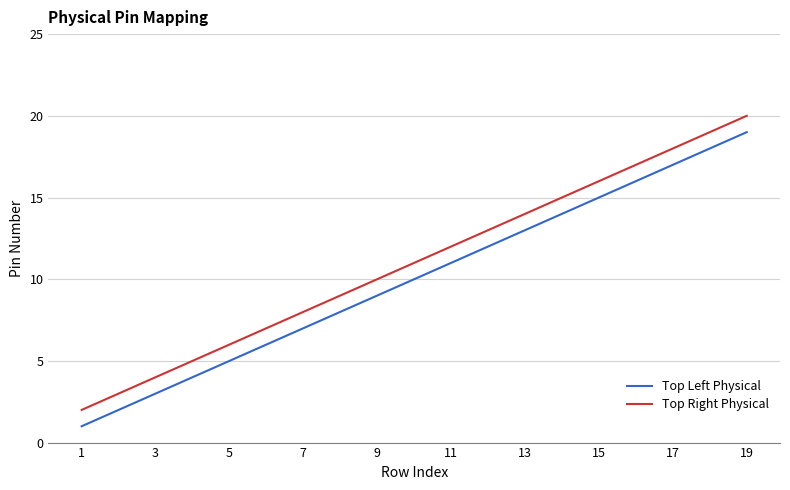

At which category is the sum across all series the highest?

19